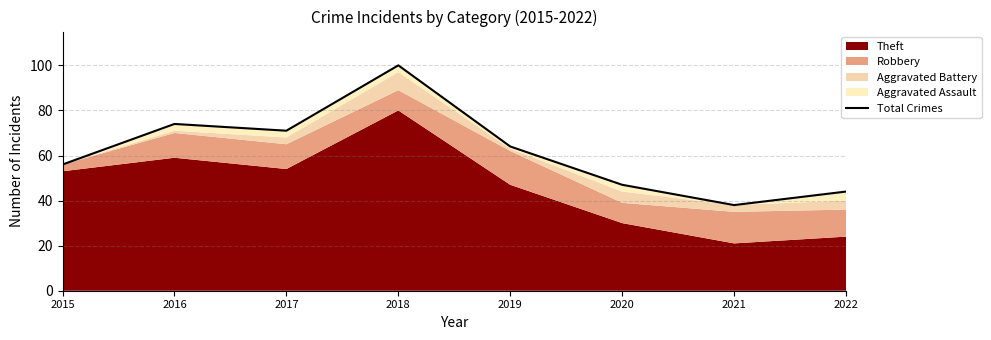

At which category does the chart reach its peak across all series?

2018